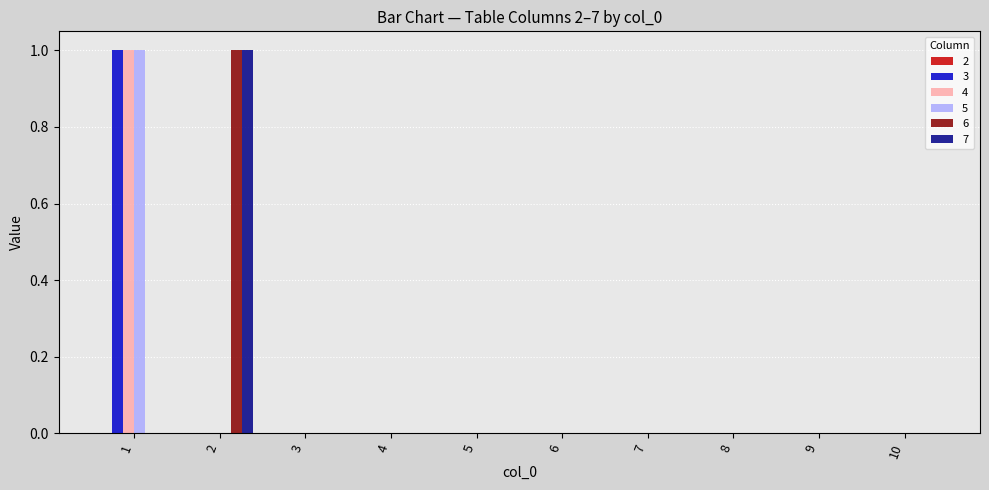

How many data points does each series have?

10